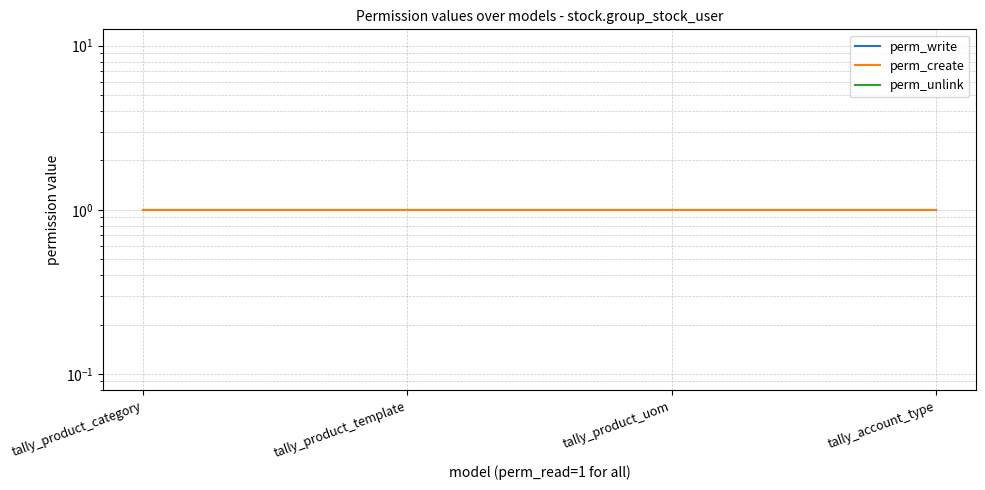

List the series in order of their peak value, highest first.

perm_write, perm_create, perm_unlink